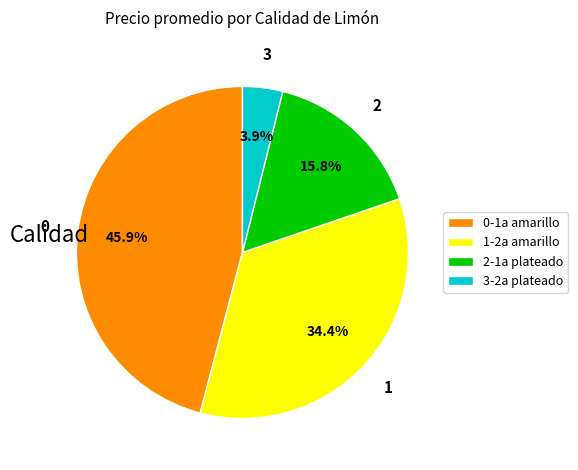

To the nearest percent, what is the difference between the largest and smallest slice percentages?

42%